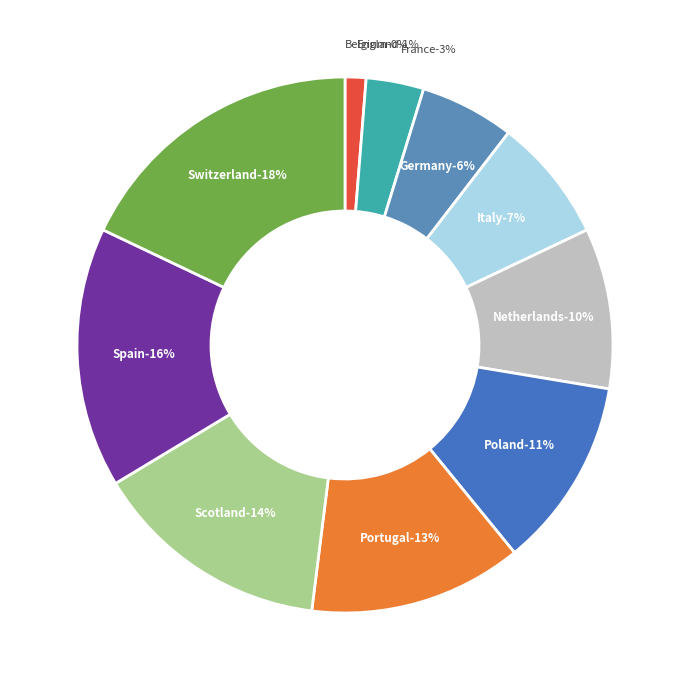

What percentage is the England slice, to the nearest percent?

1%